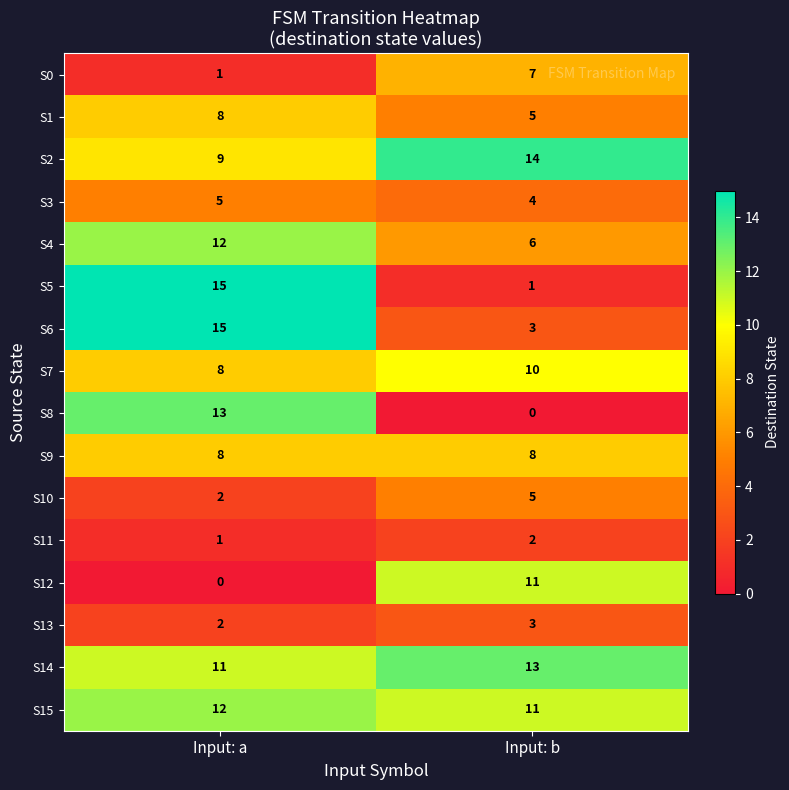

Between Input: a and Input: b, which series saw the biggest shift?

S5